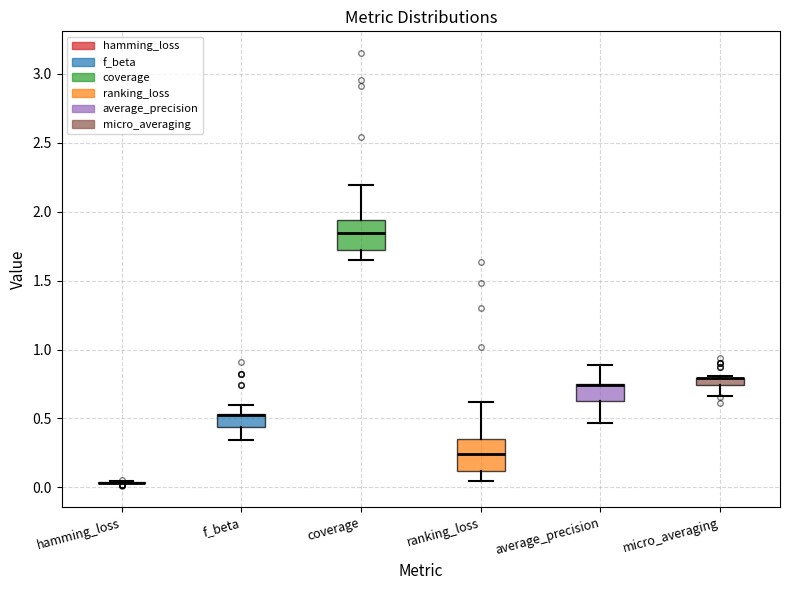

Where does the median line of the box for coverage sit on the y-axis? The values are not printed on the chart, so give them approximately, as read against the axis.

1.85